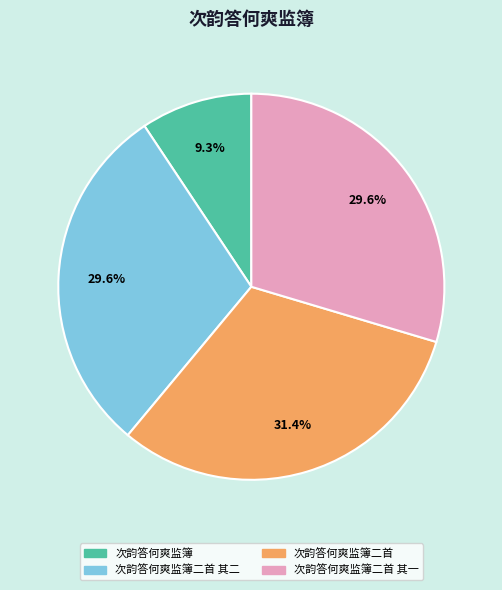

Is there a majority slice in this chart?

No